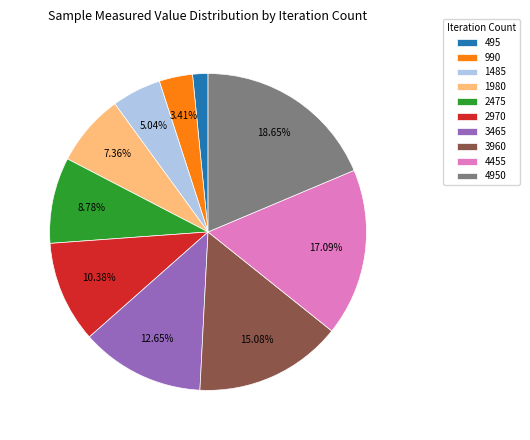

To the nearest percent, what is the difference between the 2475 and 1485 slice percentages?

4%